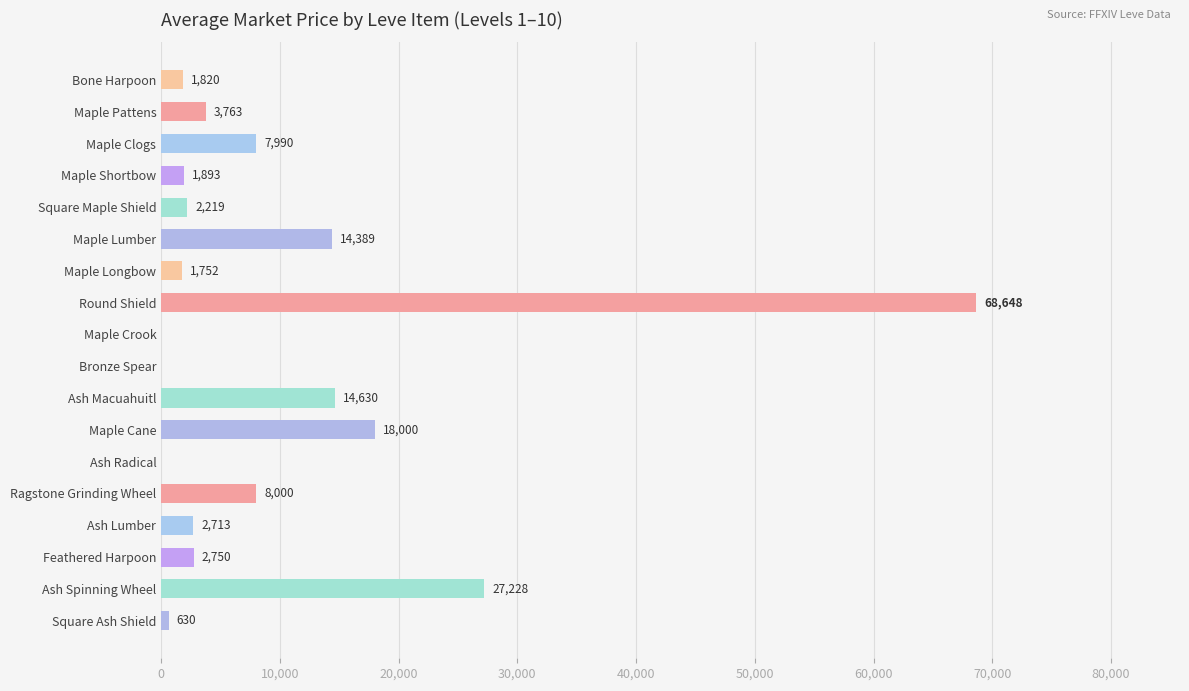

Which category has the highest value across all series?

Round Shield